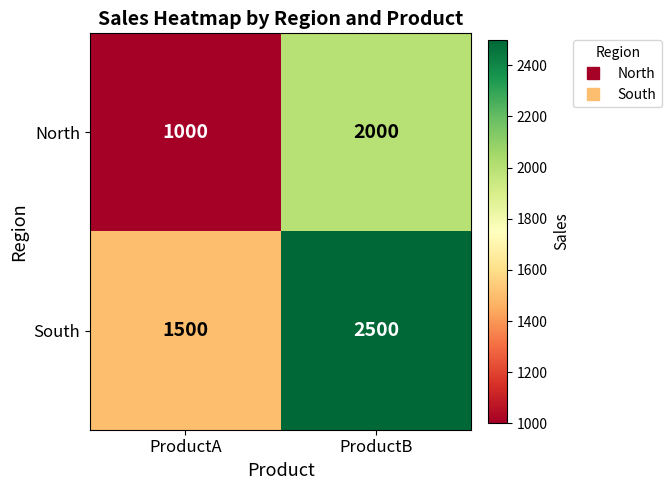

What is the difference between the North values at ProductA and ProductB?

1000